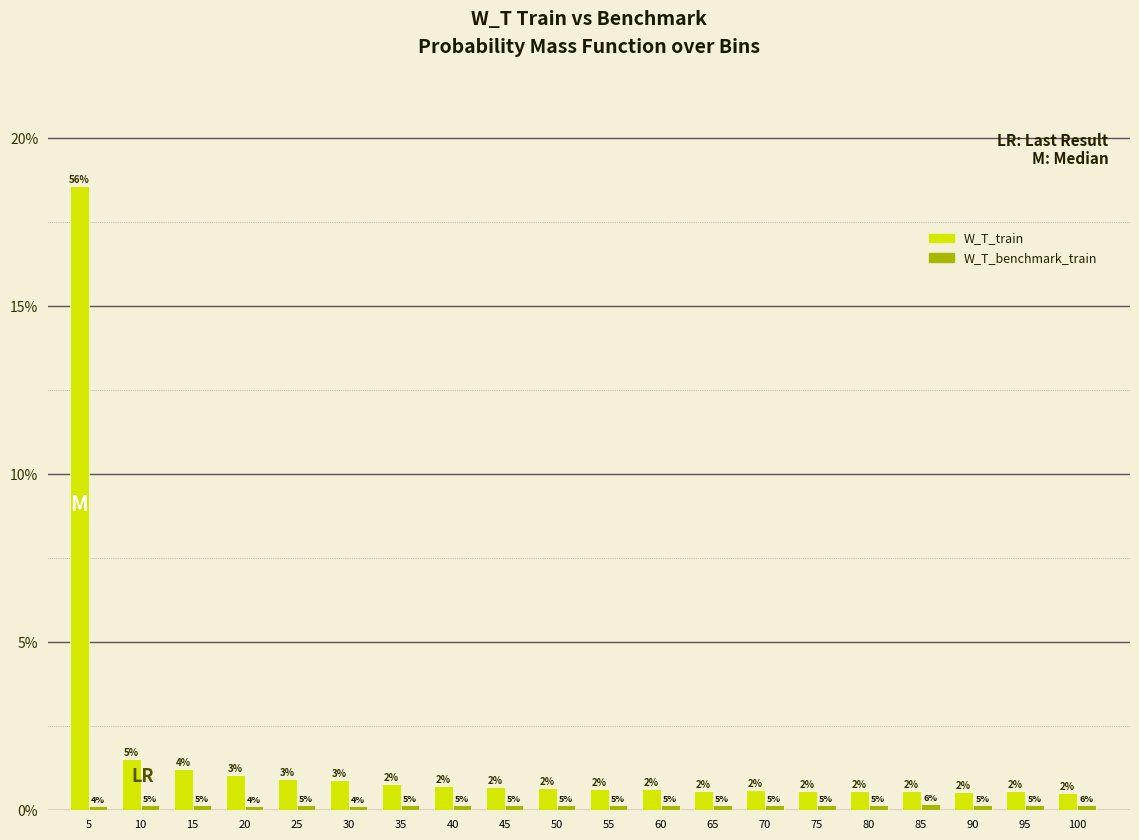

Does the chart contain stacked bars?

No